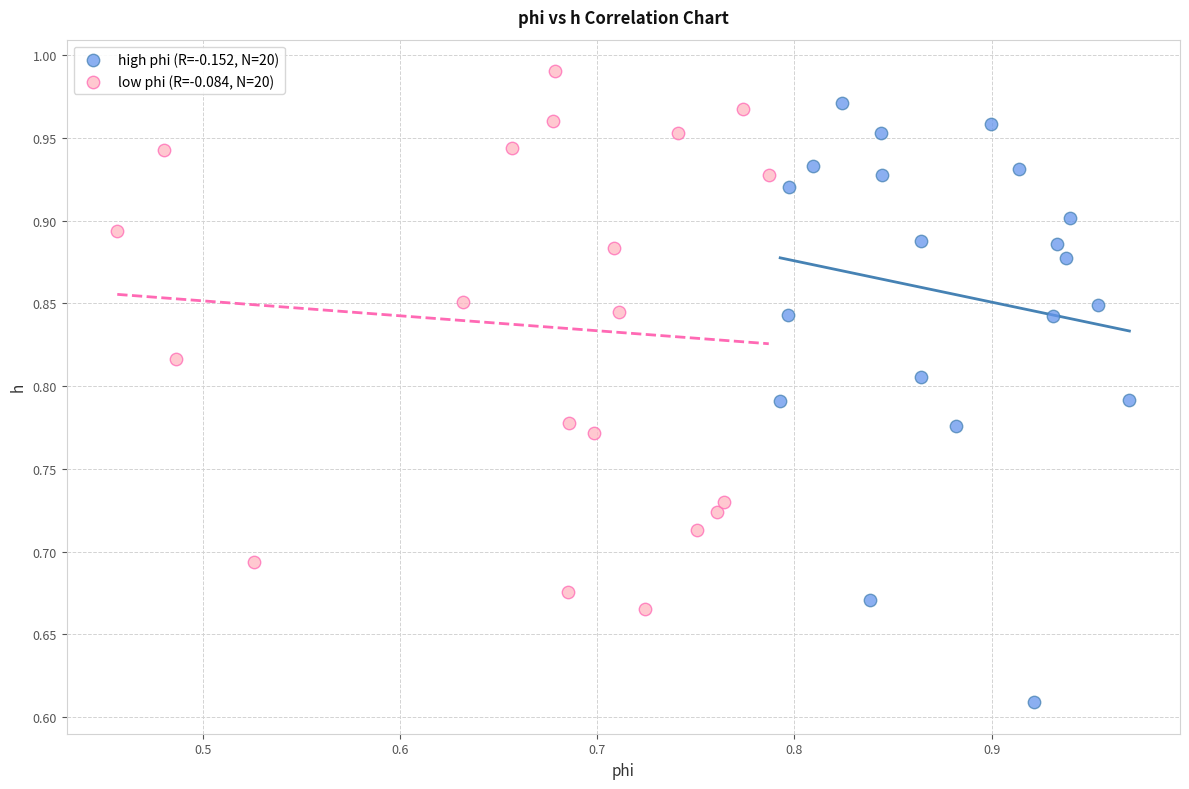

Which series reaches the minimum Y coordinate?

high phi (R=-0.152, N=20)